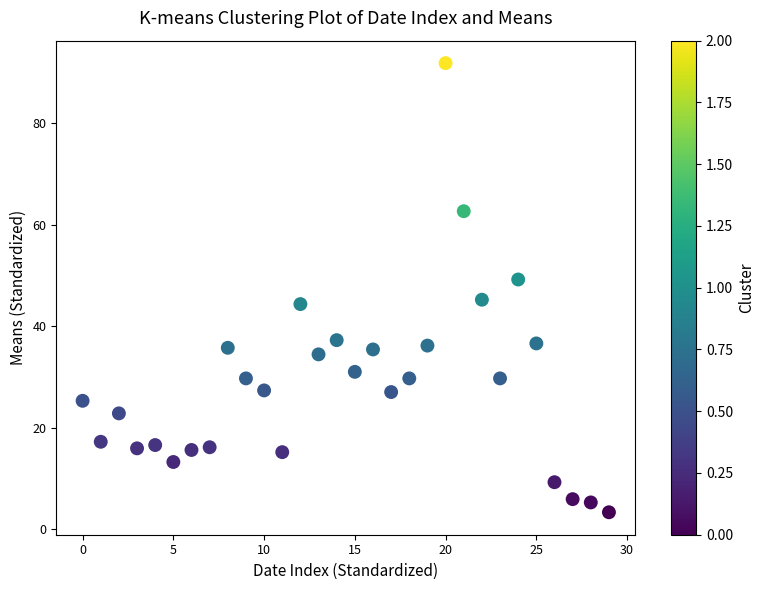

What is the range of Y values (max minus min)?

88.5